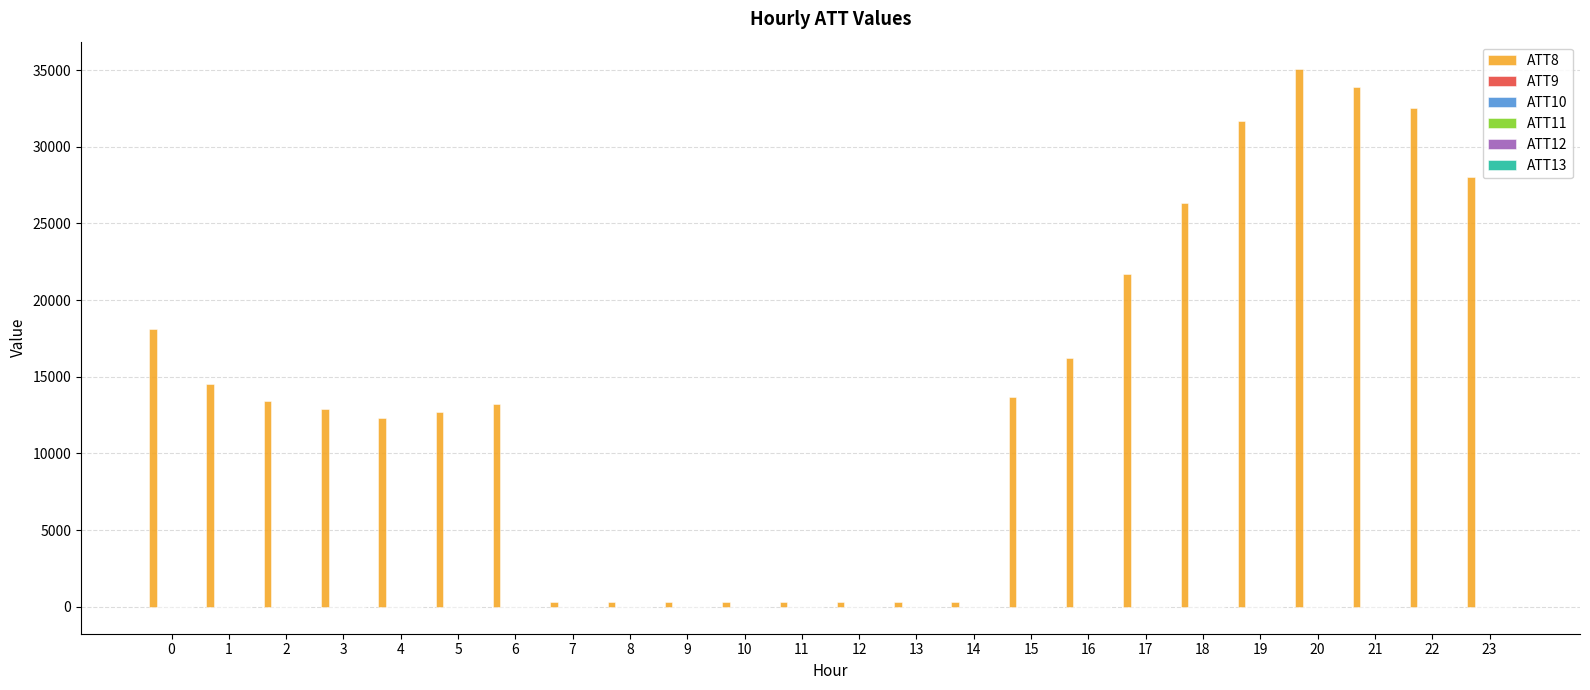

What is the maximum value shown in the chart?

35100.0